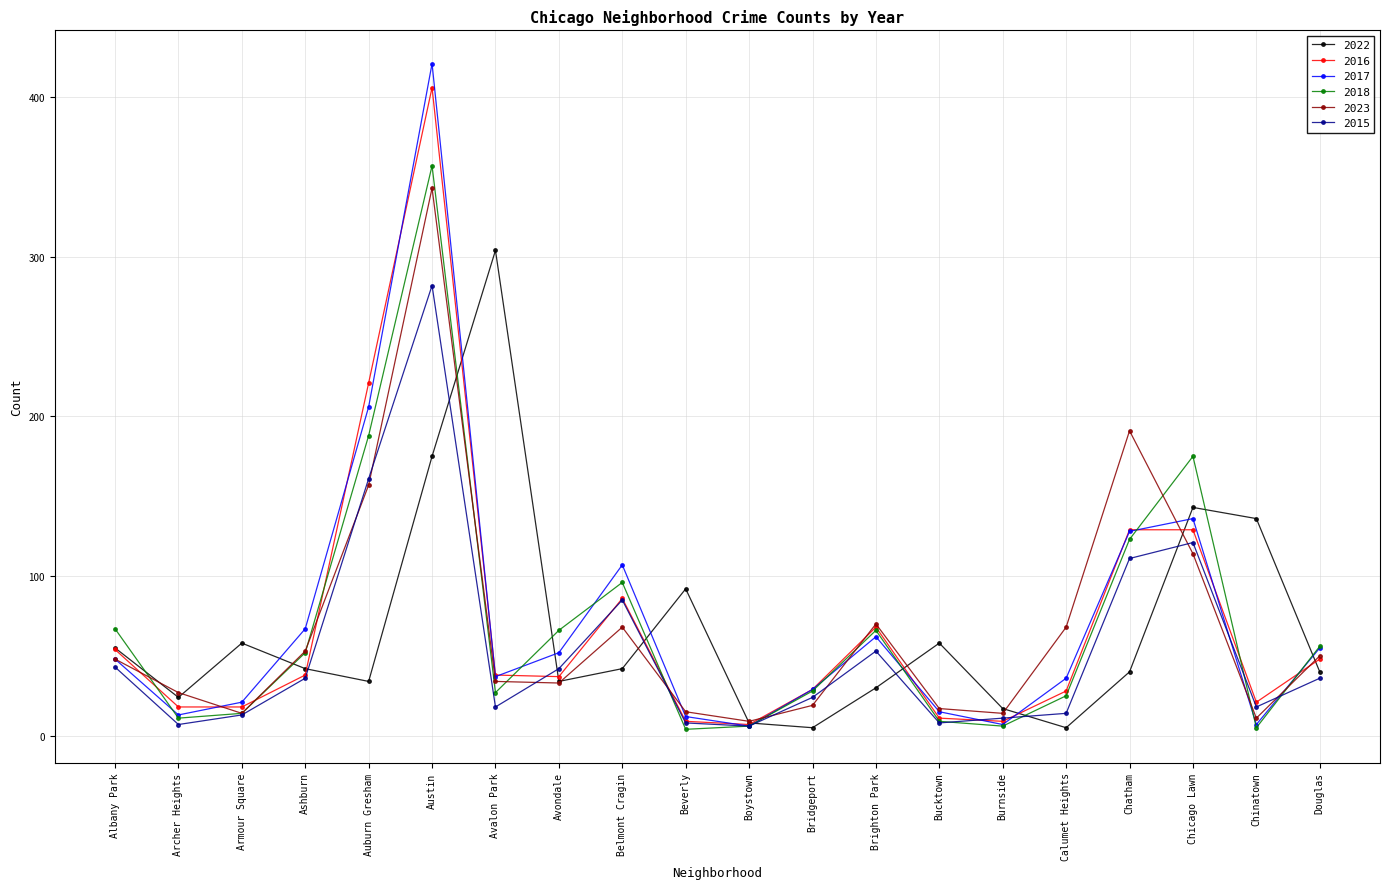

What is the value of the 2017 point at the 9th from the left?

107